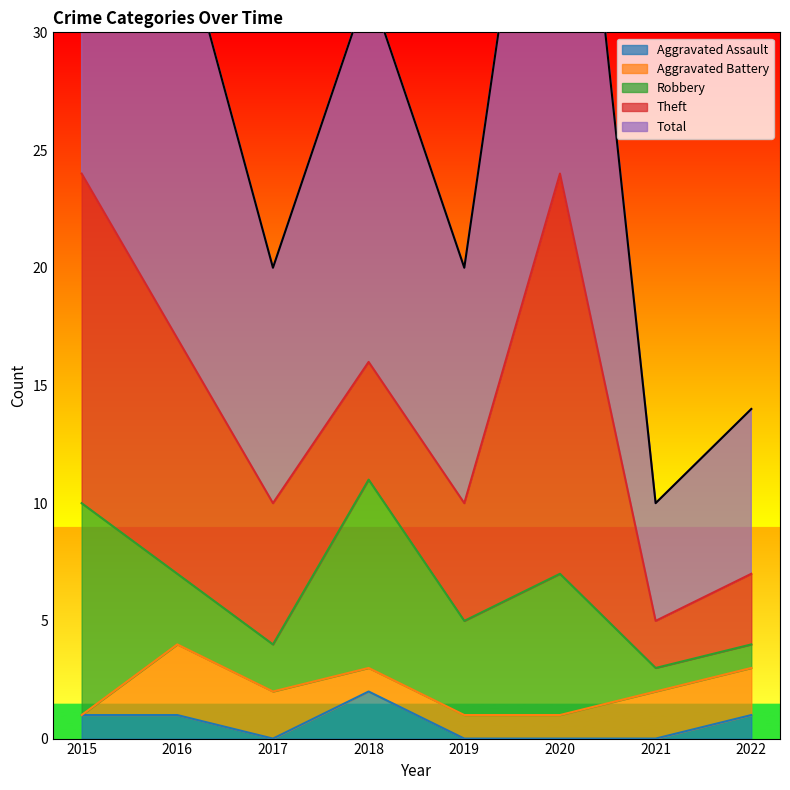

What is the spread (max minus min) of values at 2021?

5